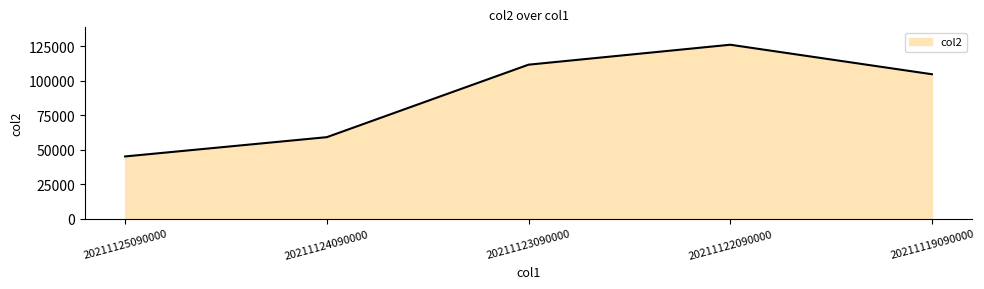

Does the chart have visible grid lines?

No